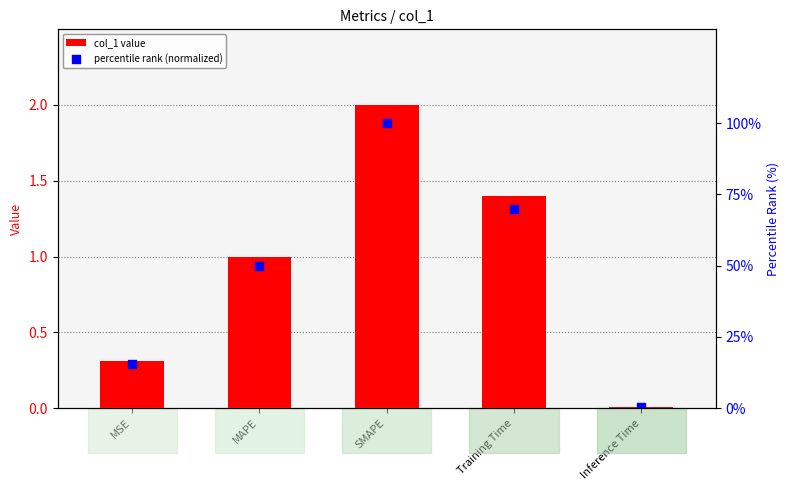

At how many categories does at least one series exceed 23?

3